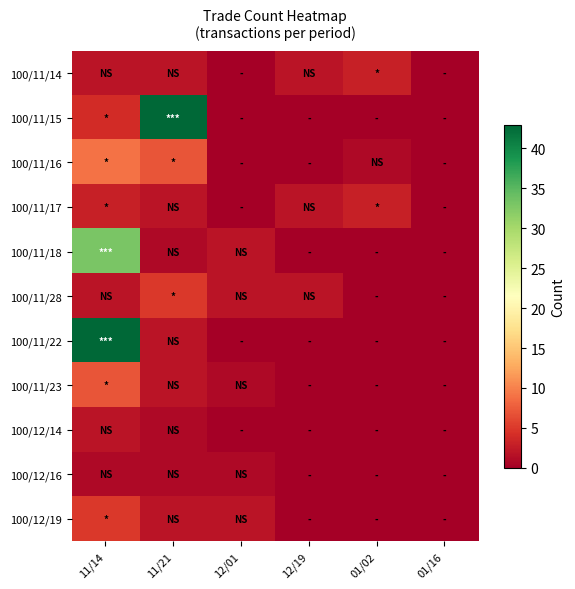

Count the number of data series in this chart.

11